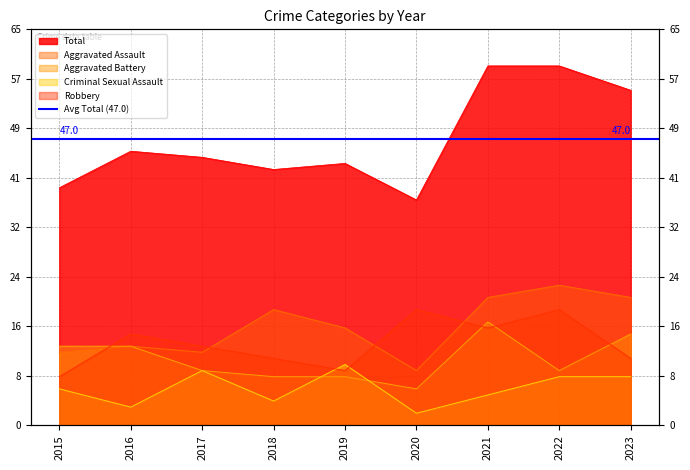

True or false: Total has a value of 21 at 2018.

False